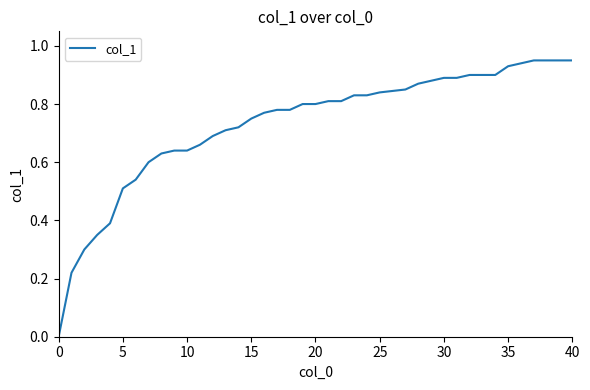

What is the sum of all values?

29.1